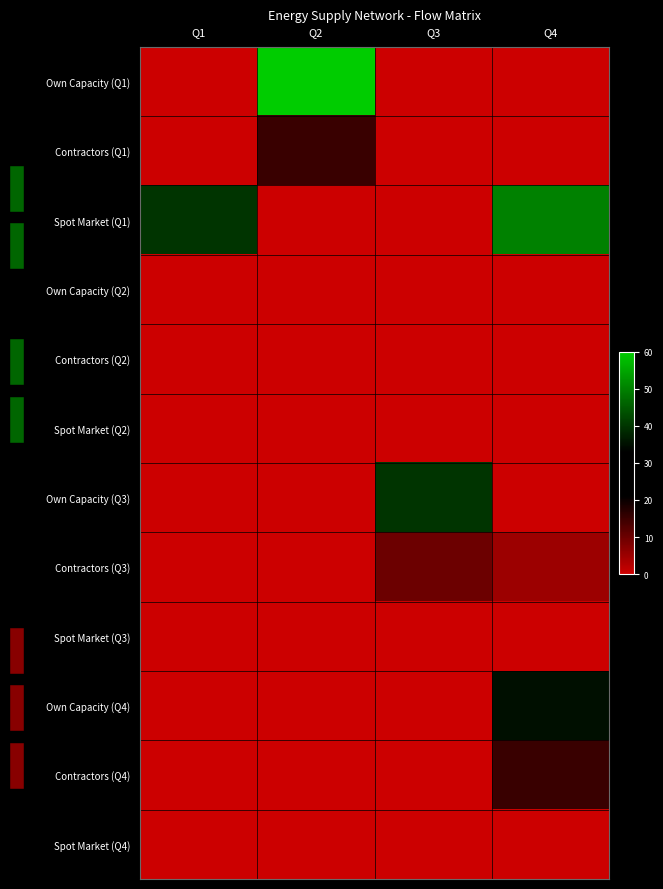

Which series changed the most between Q2 and Q3?

Own Capacity (Q1)